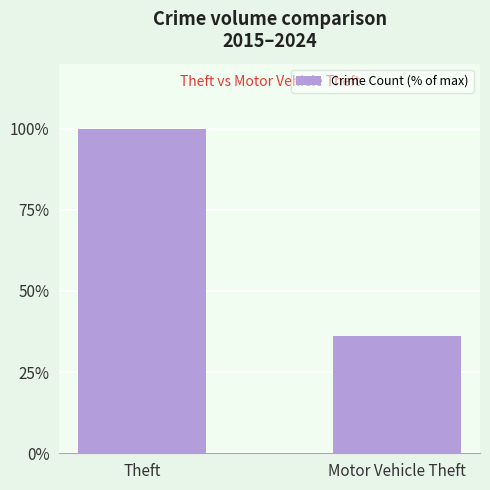

What is the approximate value at Theft?

100.0